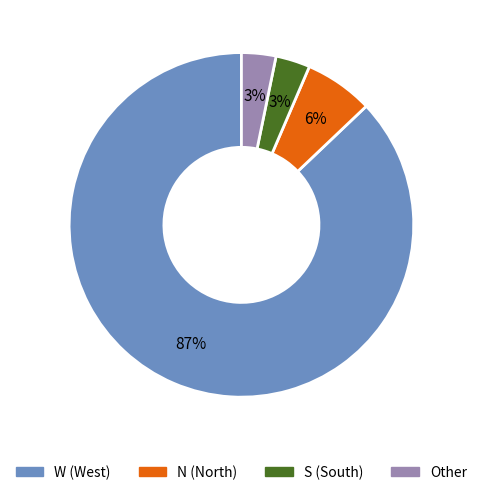

How many segments does this pie chart have?

4